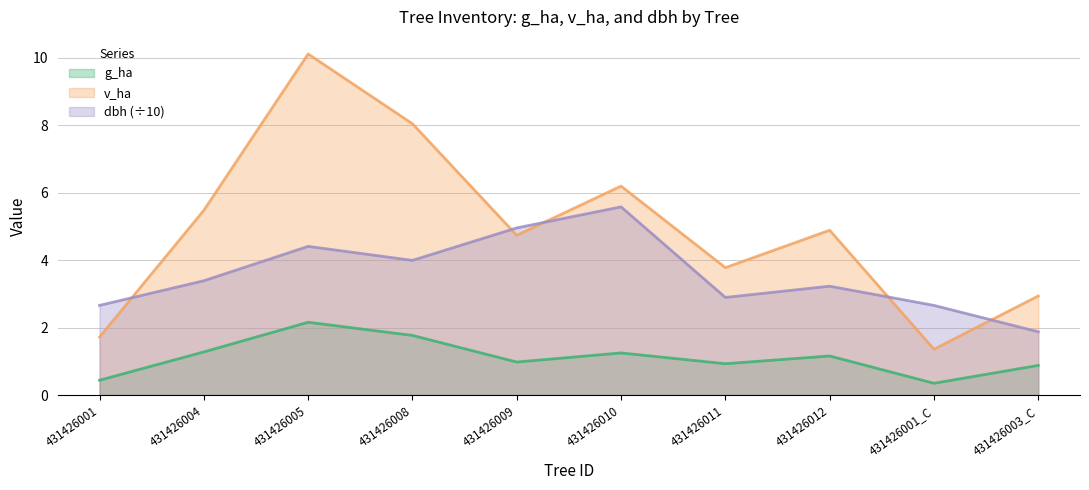

Between 431426012 and 431426010, which is larger?

431426010